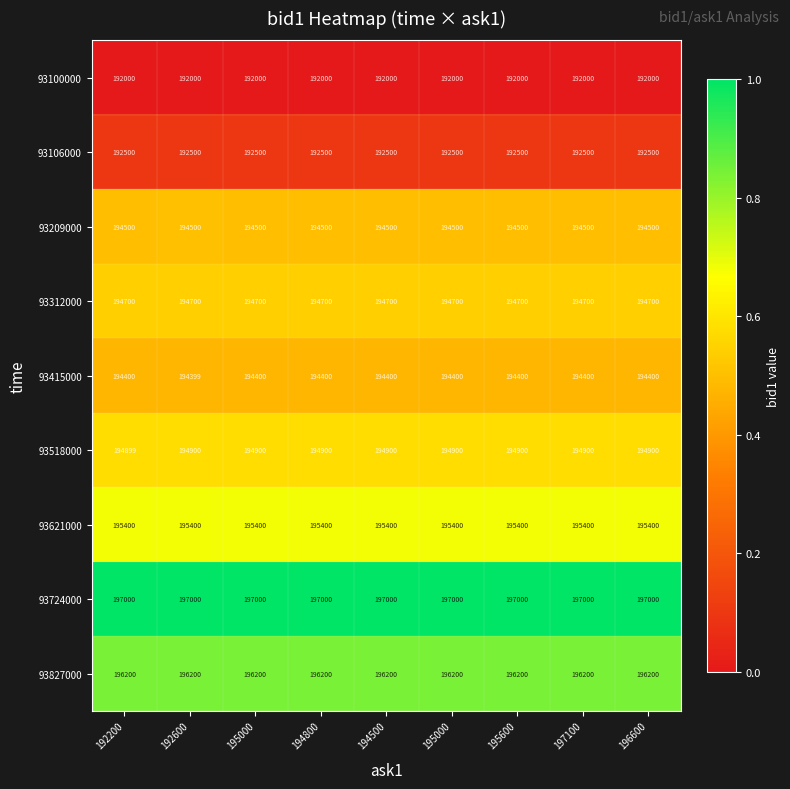

How many distinct data groups are displayed?

9